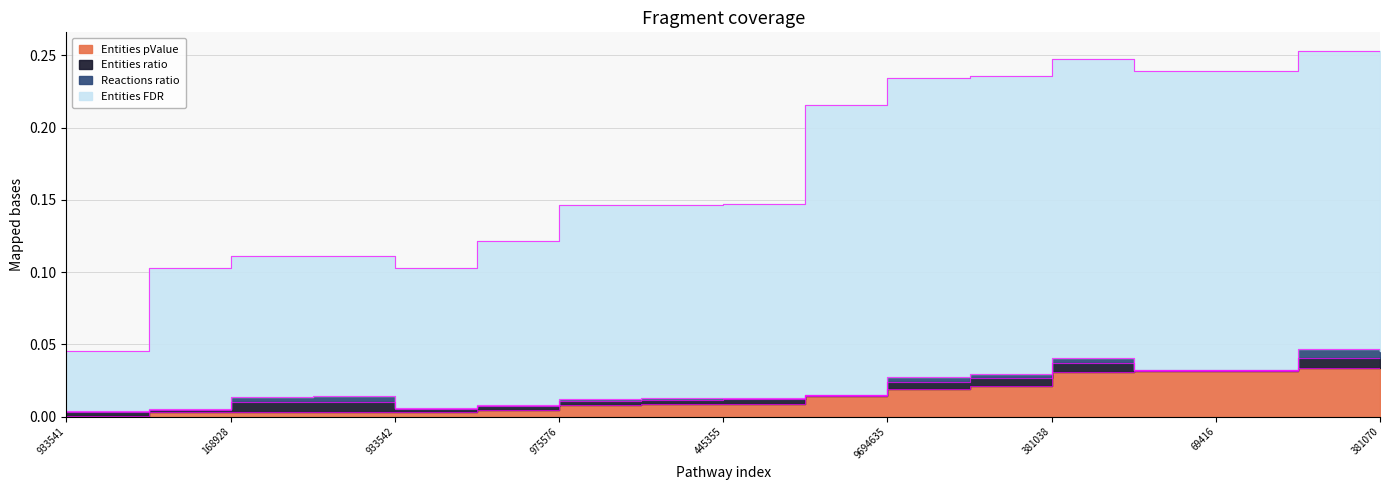

At which category does Entities FDR reach its first local valley?

933542